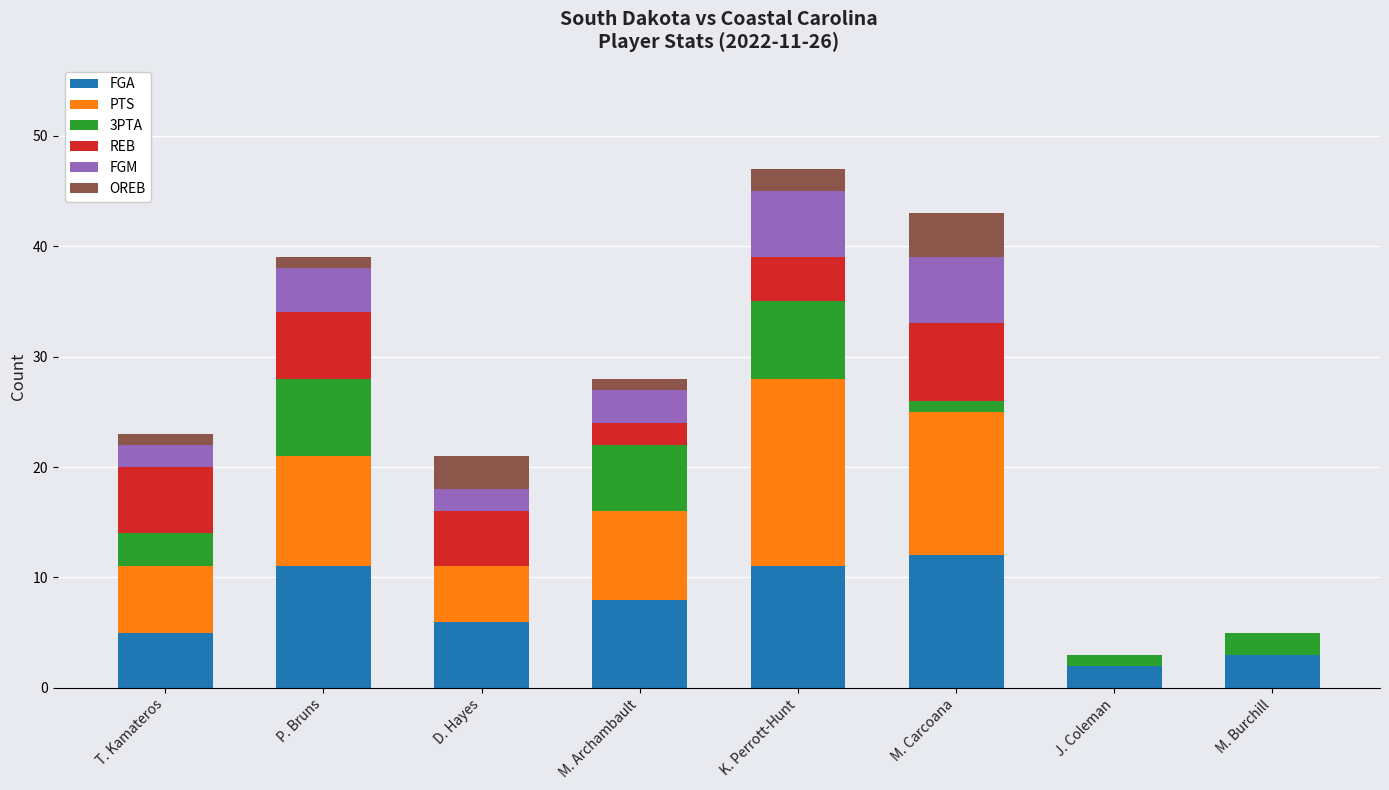

What is the total value across all series at K. Perrott-Hunt?

47